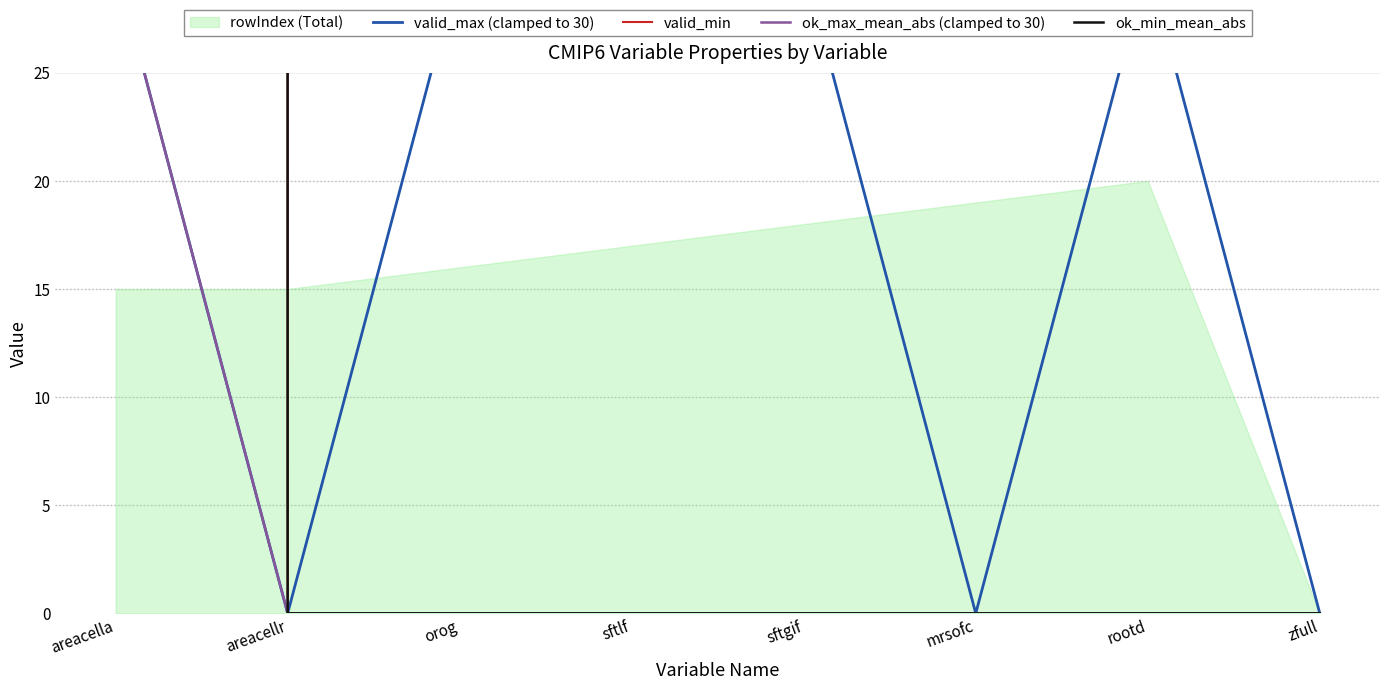

True or false: ok_min_mean_abs and ok_max_mean_abs (clamped to 30) intersect in this chart.

False